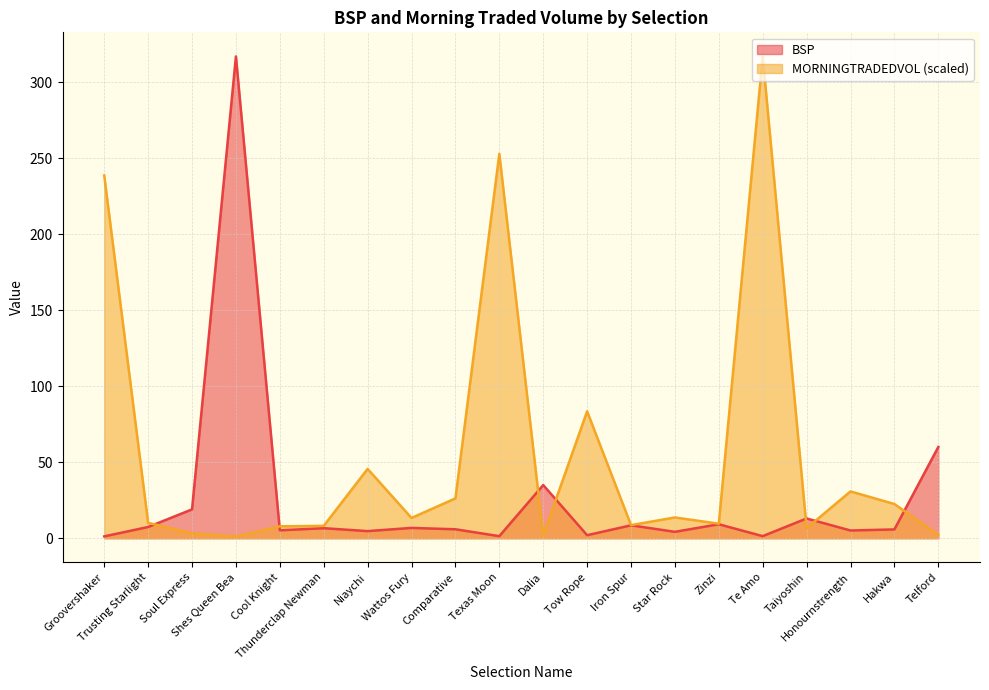

Where do MORNINGTRADEDVOL and BSP first cross each other?

Trusting Starlight and Soul Express